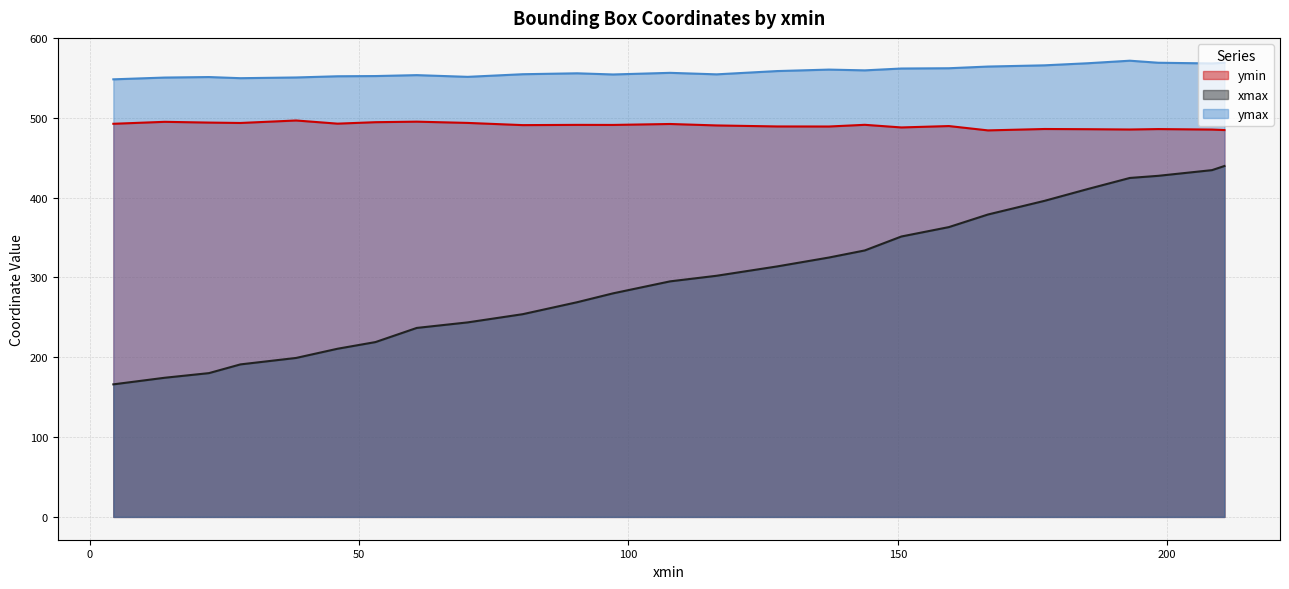

Does the chart have visible grid lines?

Yes